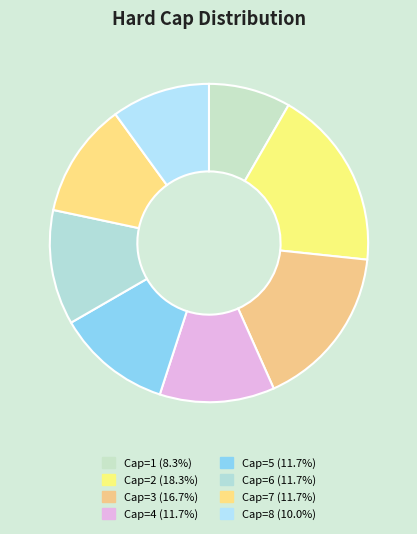

Count the number of slices in the pie.

8